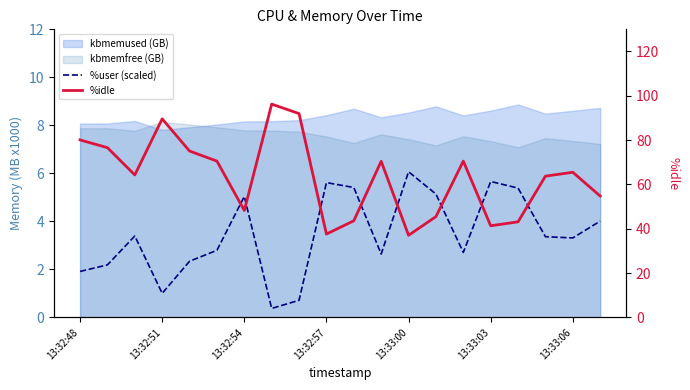

How many lines are shown in the chart?

2